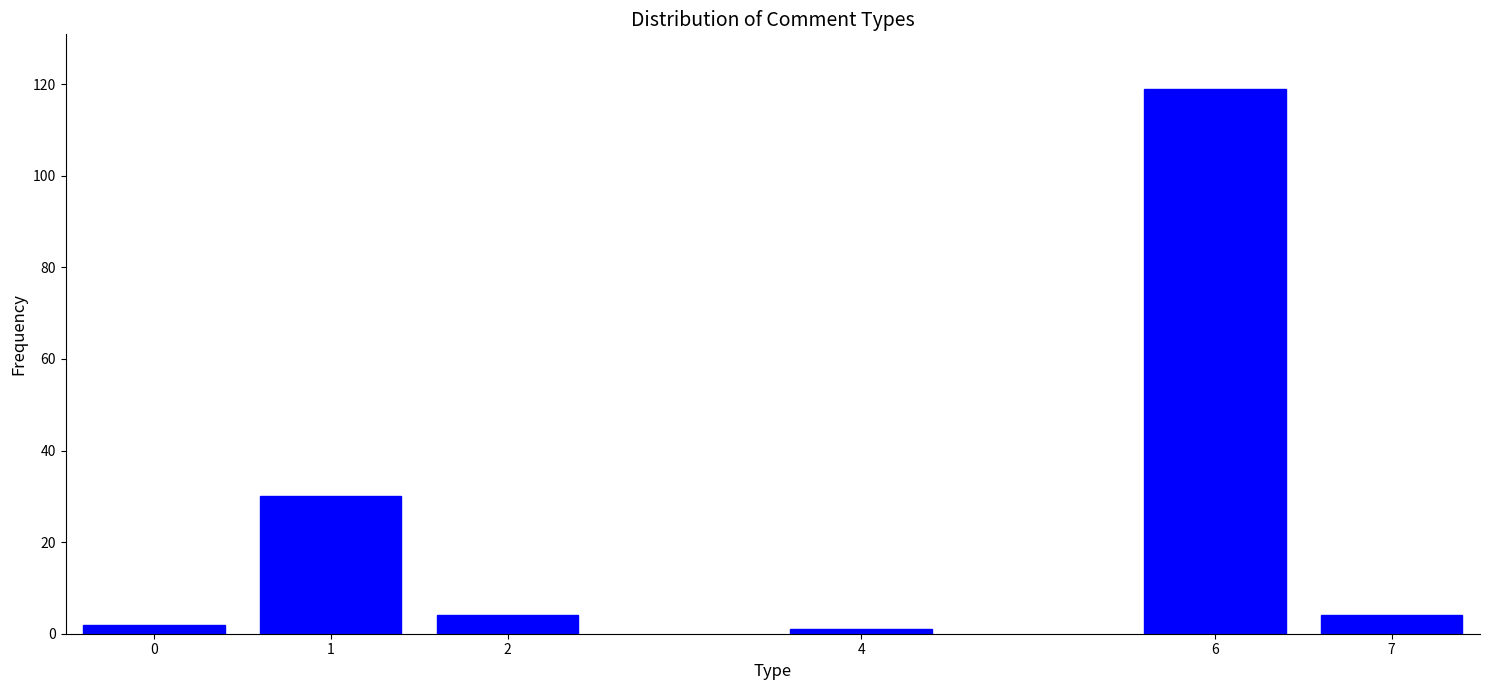

Reading right to left, transcribe all the data shown in this chart.

7=4	6=119	4=1	2=4	1=30	0=2